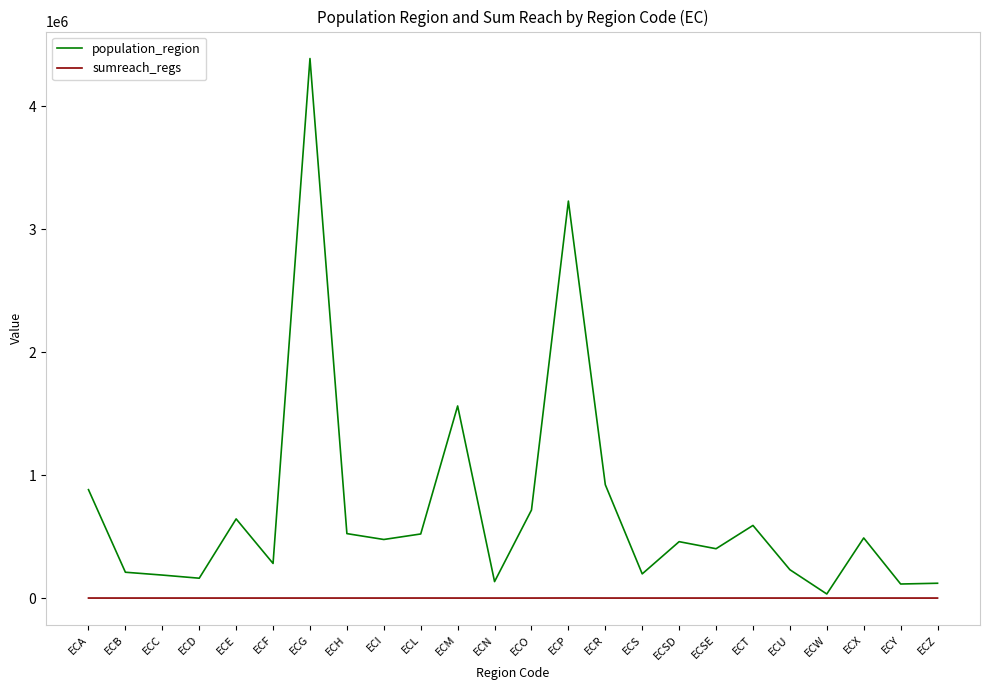

Rank the series at ECSD from lowest to highest value.

sumreach_regs, population_region